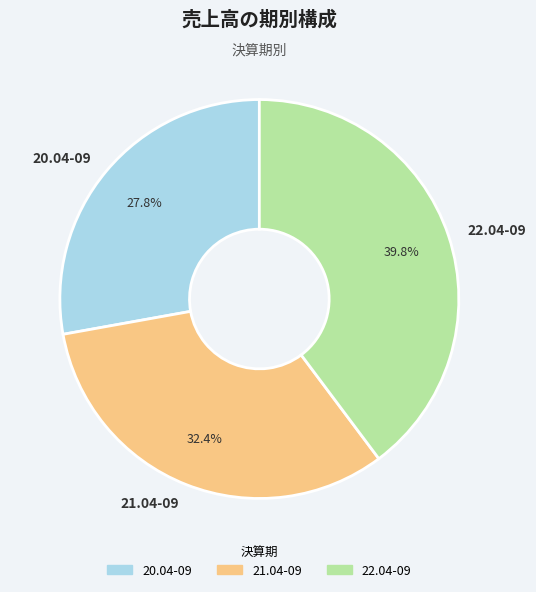

Which slice is the largest?

22.04-09